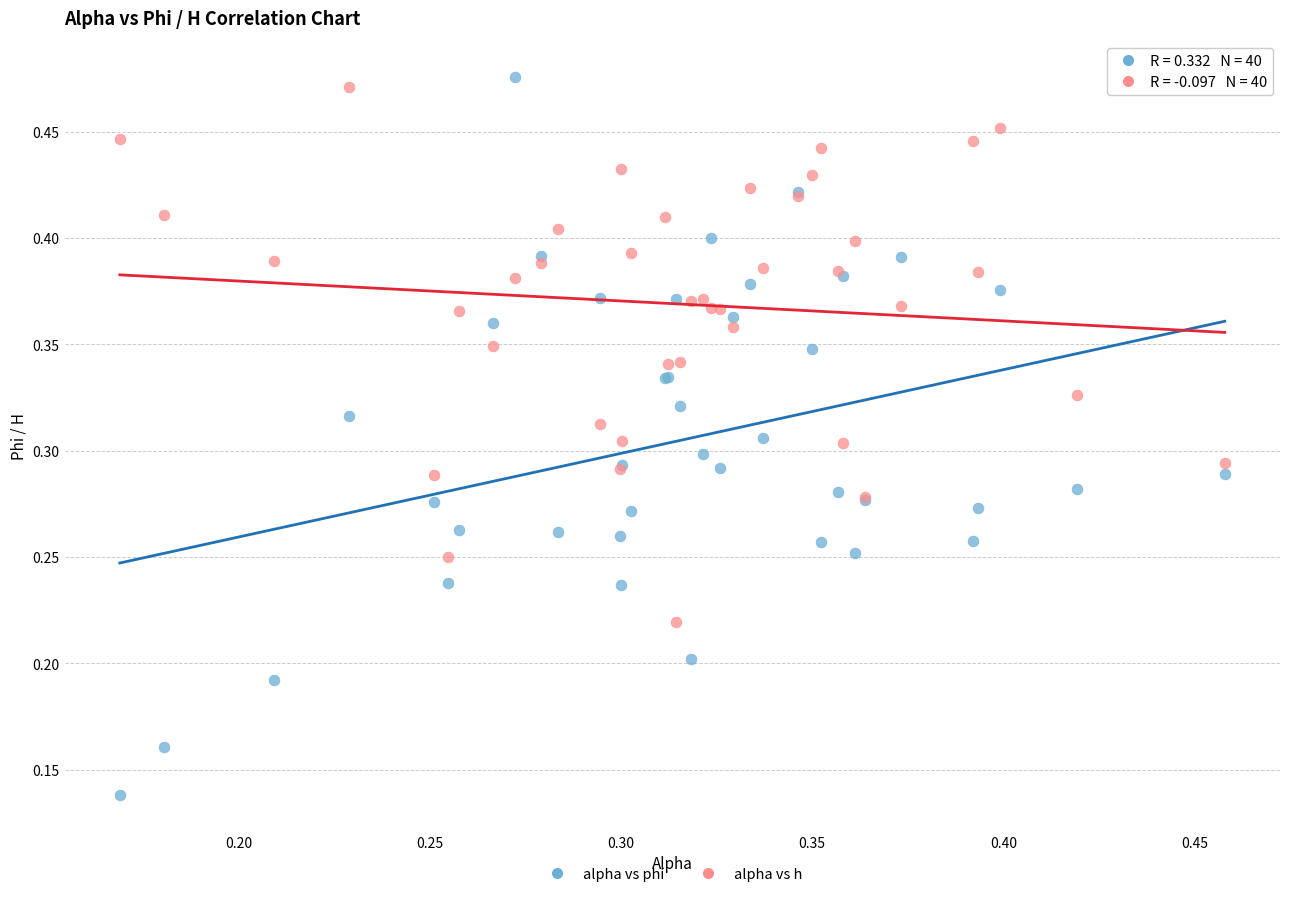

Which series has the widest spread of Y values?

alpha vs phi